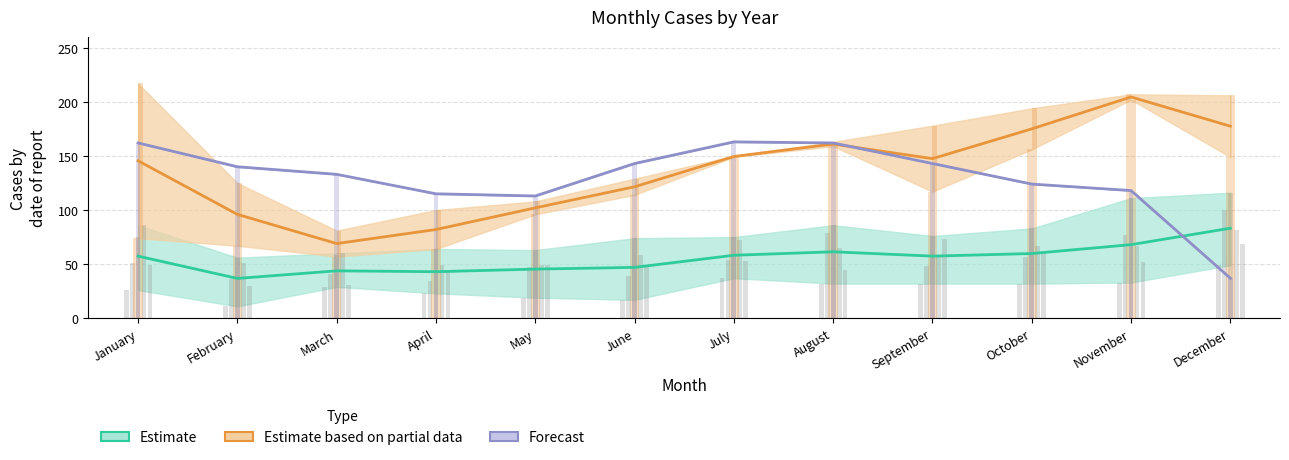

Rank the series by their maximum value, from lowest to highest.

Estimate, Forecast, Estimate based on partial data